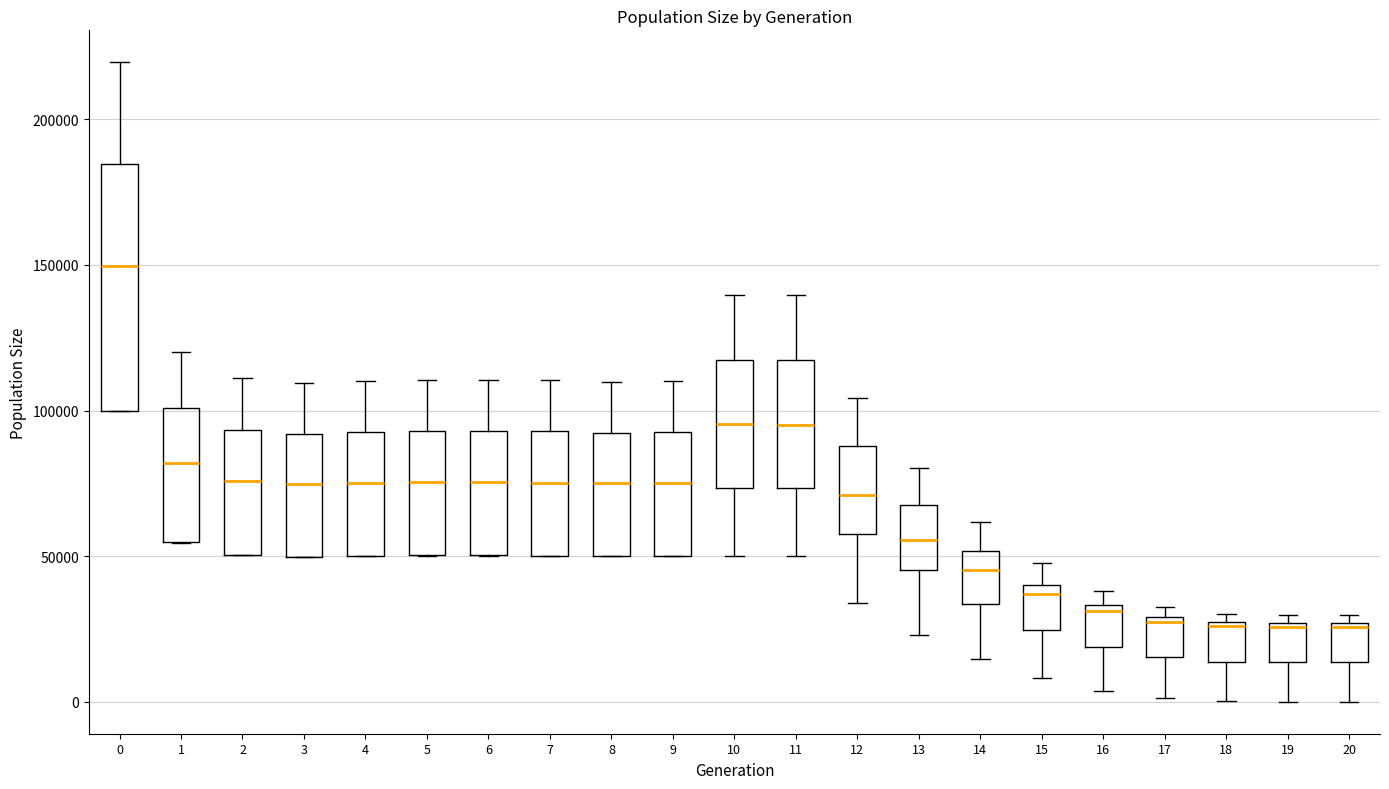

Where is the upper edge of the box at x = 5 on the y-axis? The values are not printed on the chart, so give them approximately, as read against the axis.

95000